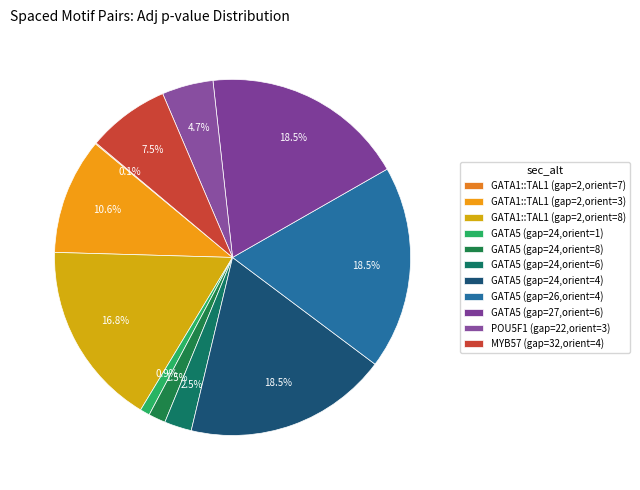

What portion of the pie excludes GATA1::TAL1 (gap=2,orient=7)?

99.9%